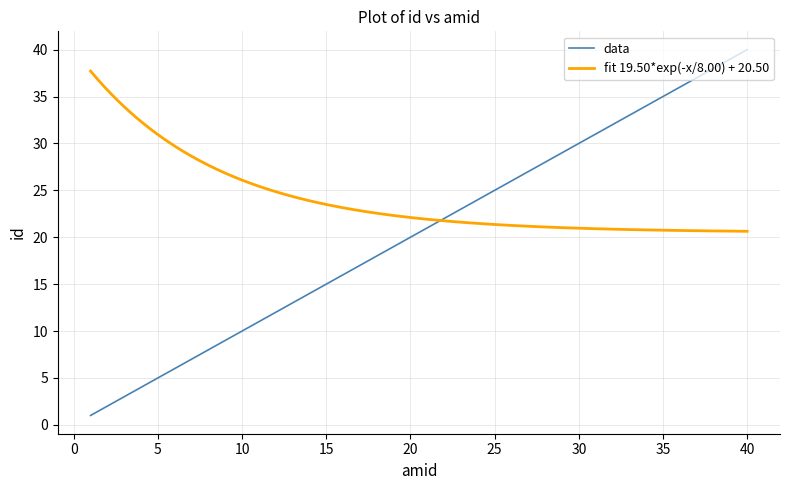

True or false: there are more than 1 points higher than both neighbors.

False